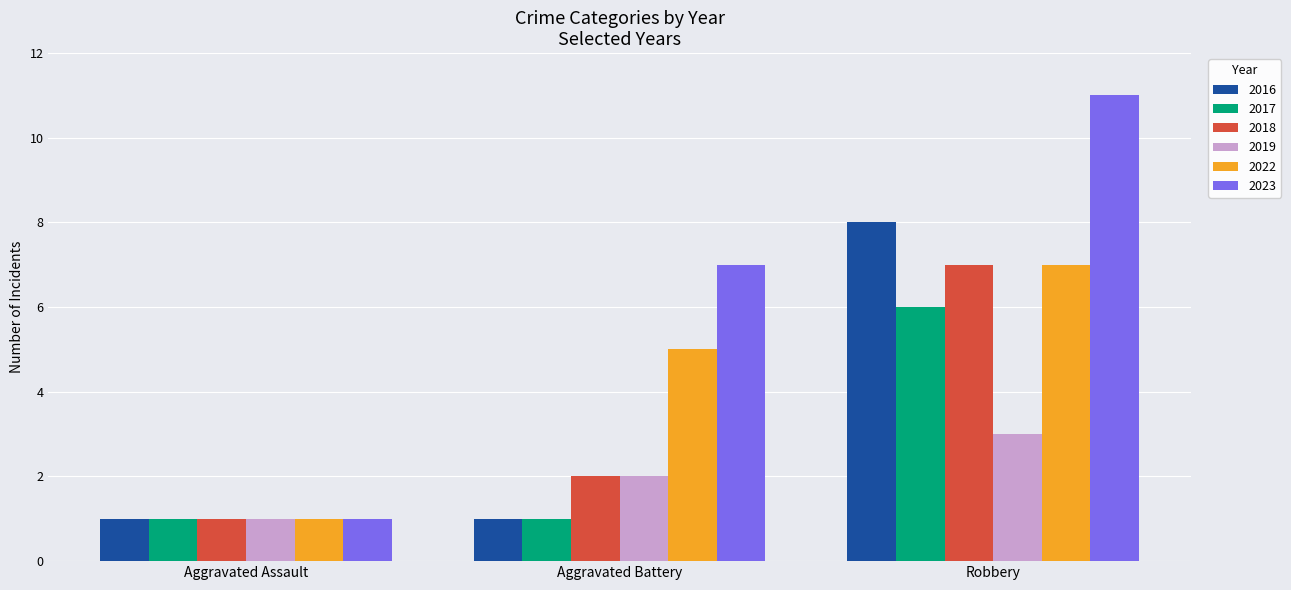

What is the total value across all series at Aggravated Assault?

6